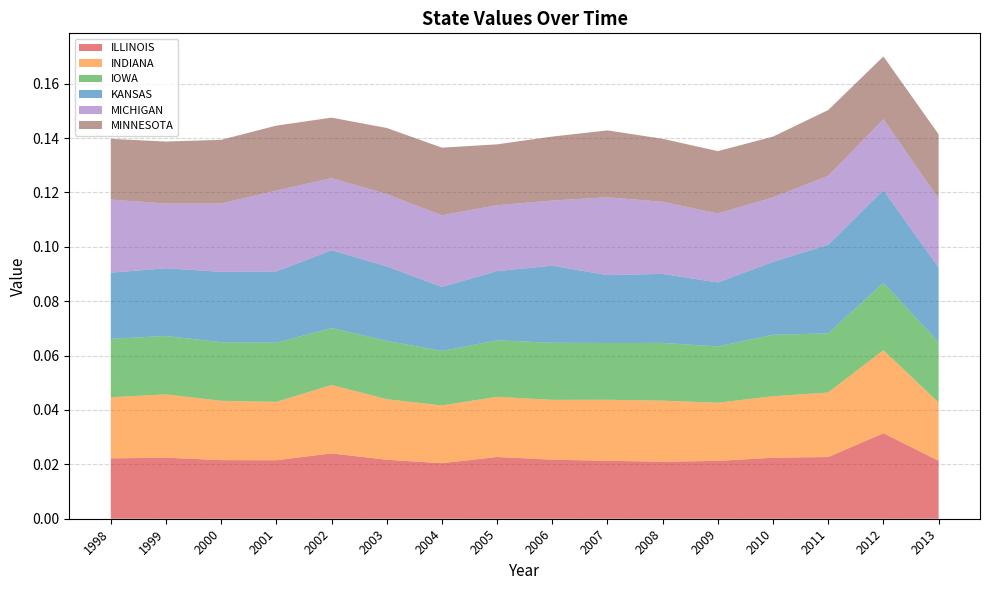

At which label does ILLINOIS reach its peak?

2012